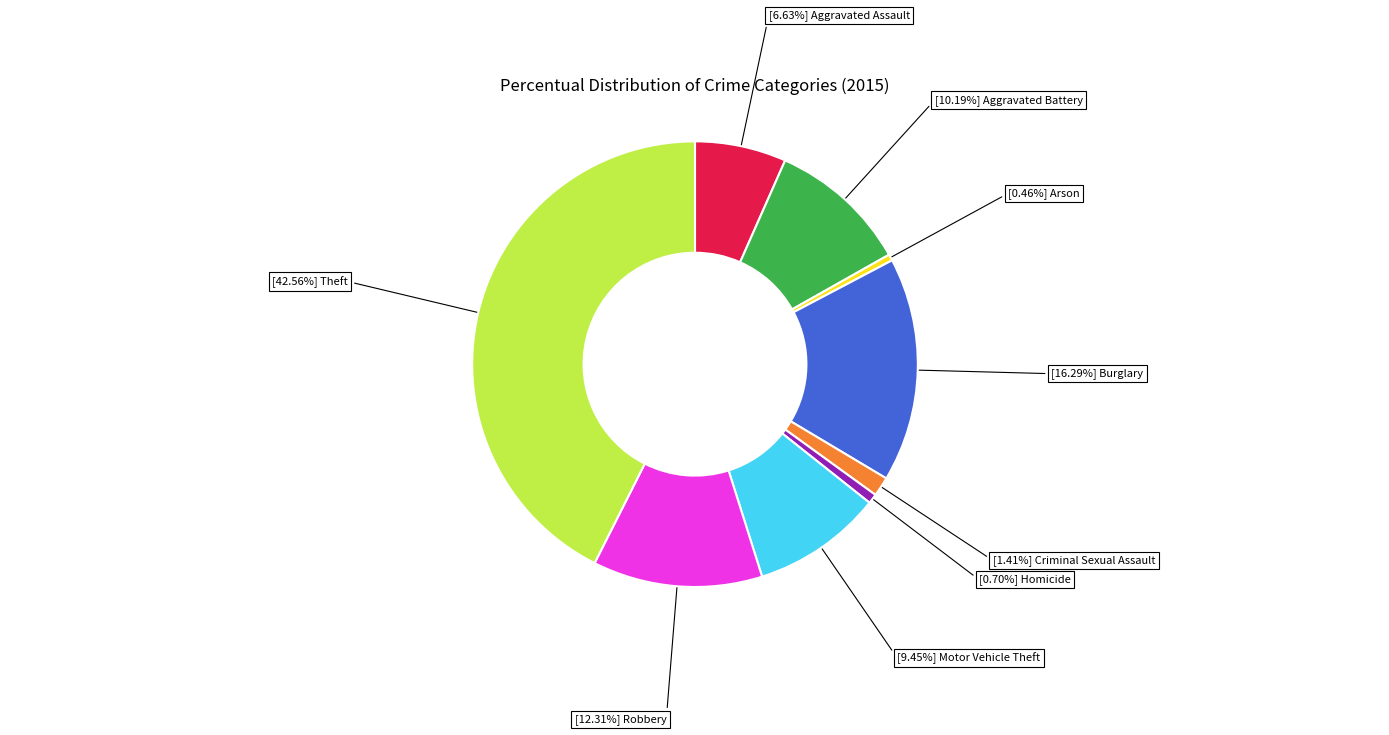

To the nearest percent, what is the average slice percentage?

11%